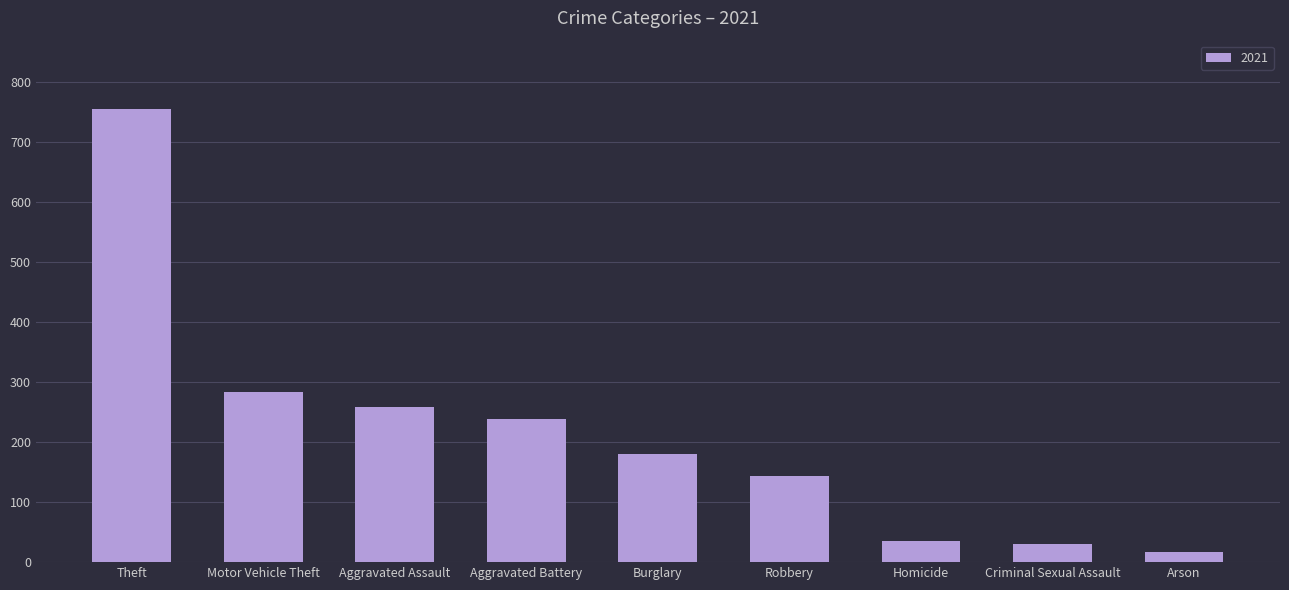

Where is the data nearest to the value 386?

Motor Vehicle Theft